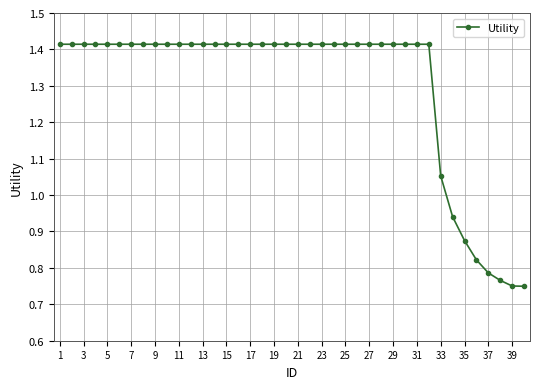

What is the sum of all values?

52.0